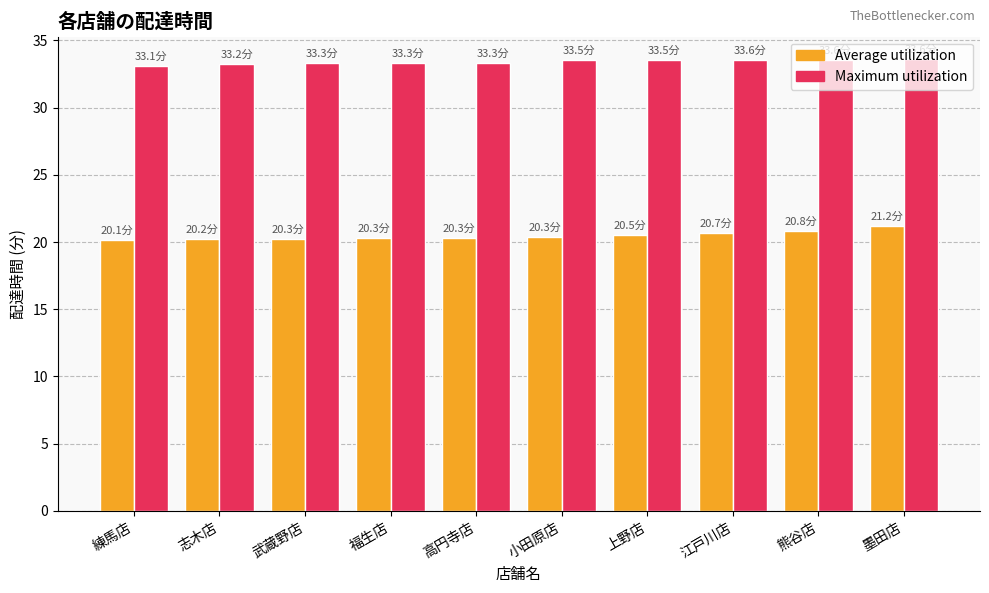

Count the Average utilization values in the range 20 to 21.

9